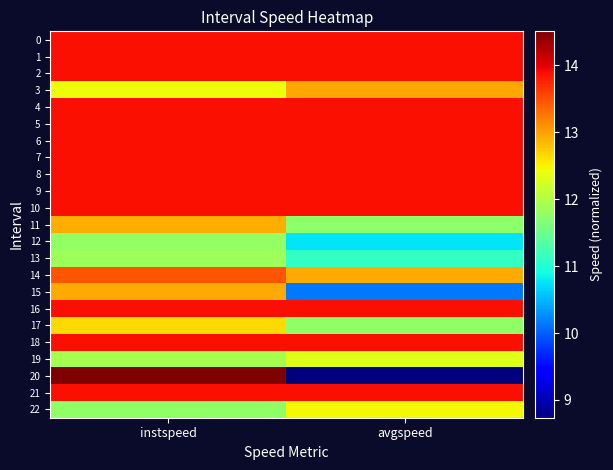

How many distinct data groups are displayed?

23